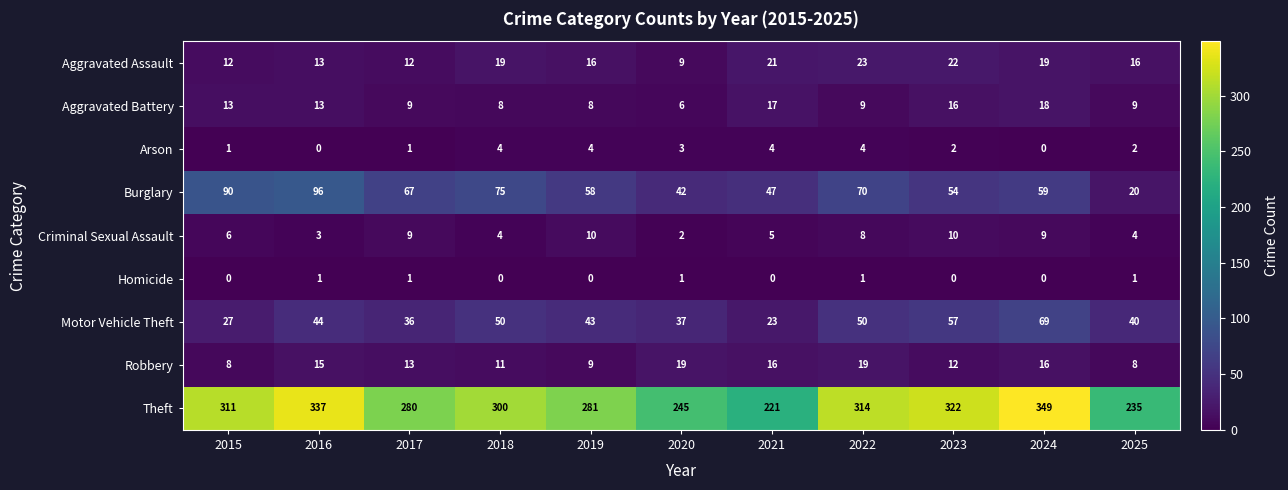

What is the average value of the Robbery series?

13